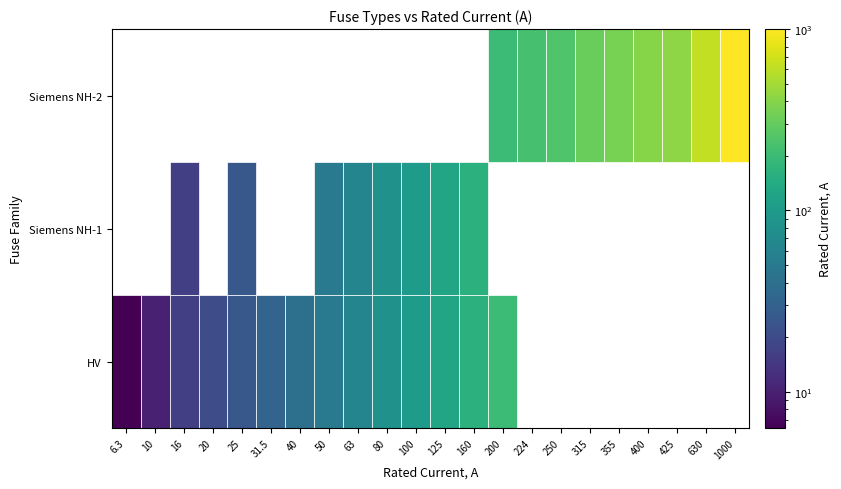

At which category does the chart reach its minimum across all series?

HV 6.3A